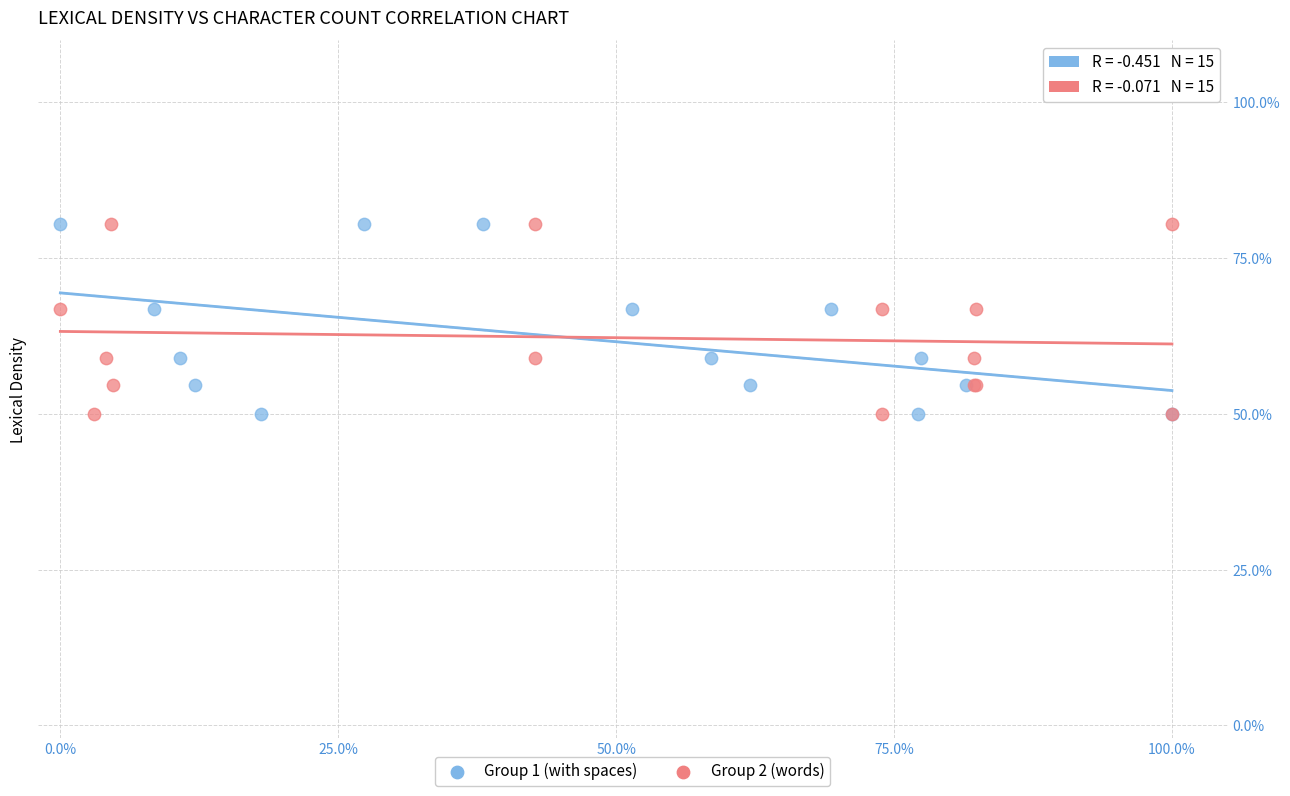

What are all the series names shown in the legend?

Group 1 (with spaces), Group 2 (words)